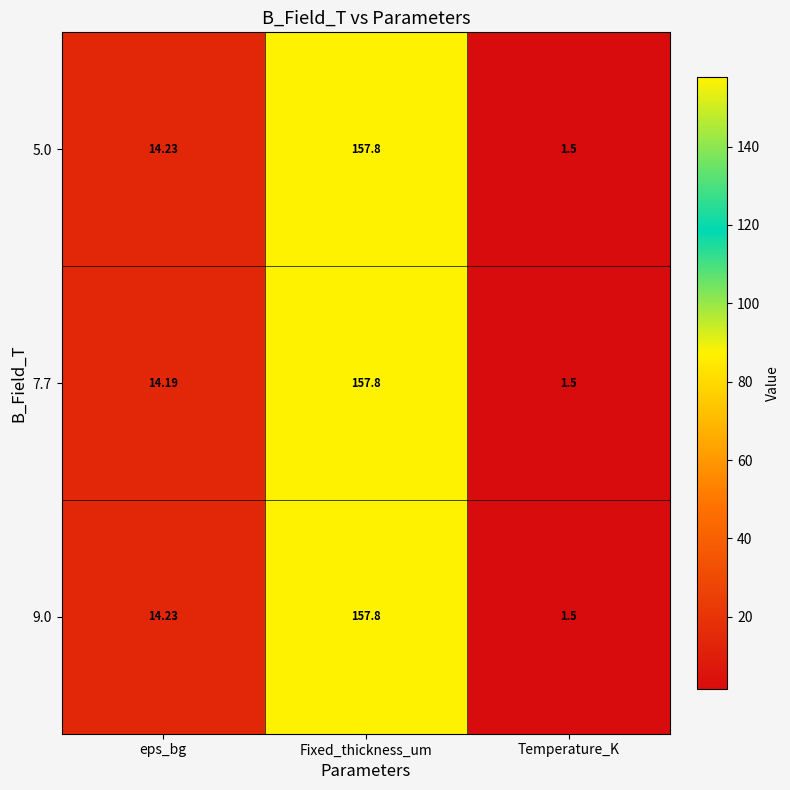

At which label does 5.0 first exceed 14?

eps_bg